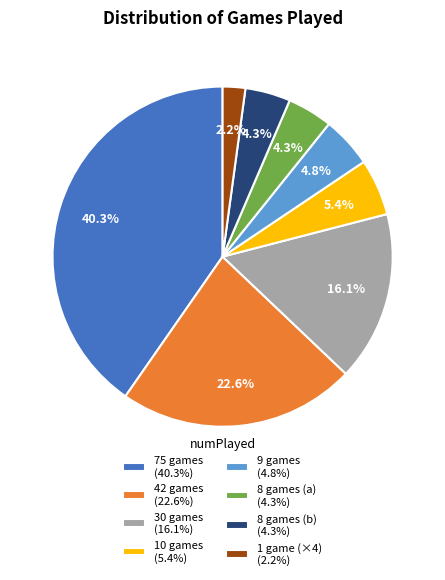

To the nearest percent, what is the average slice percentage?

12%